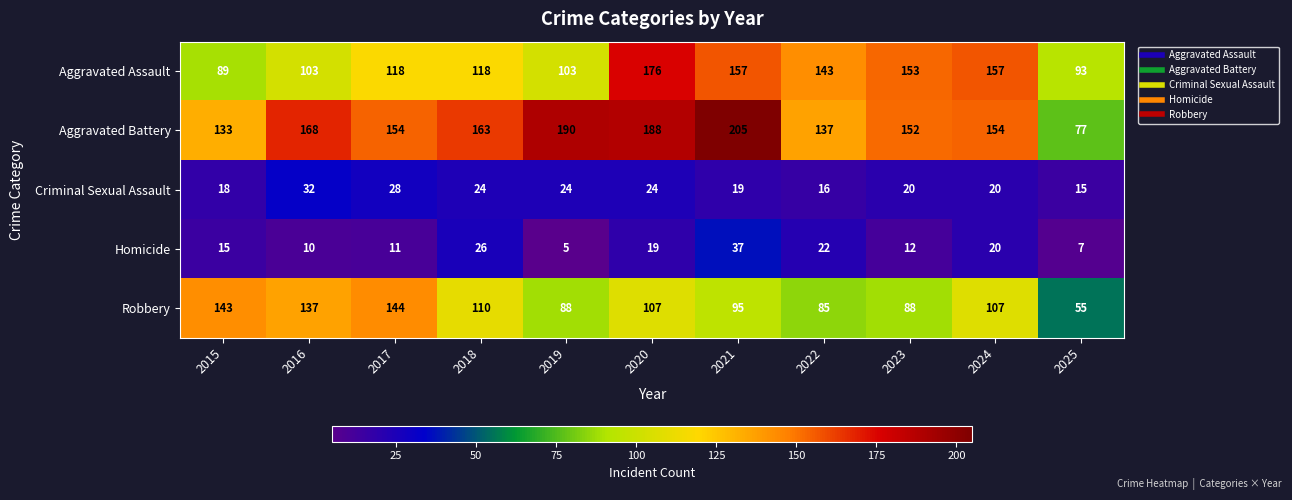

What is the difference between the second highest and second lowest values in the Aggravated Battery series?

57